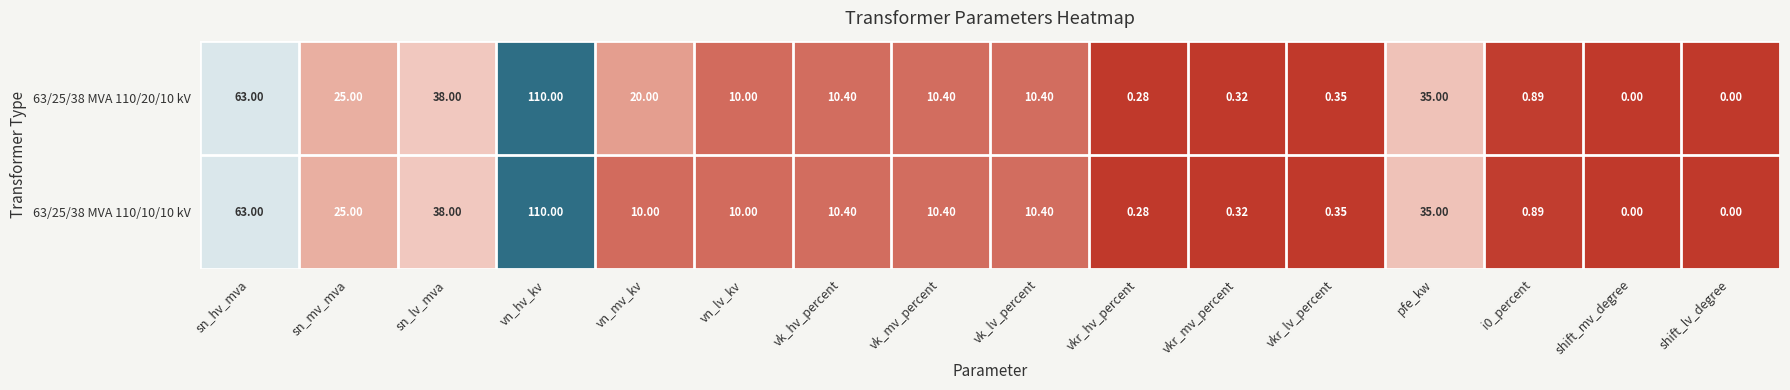

How many distinct data groups are displayed?

2